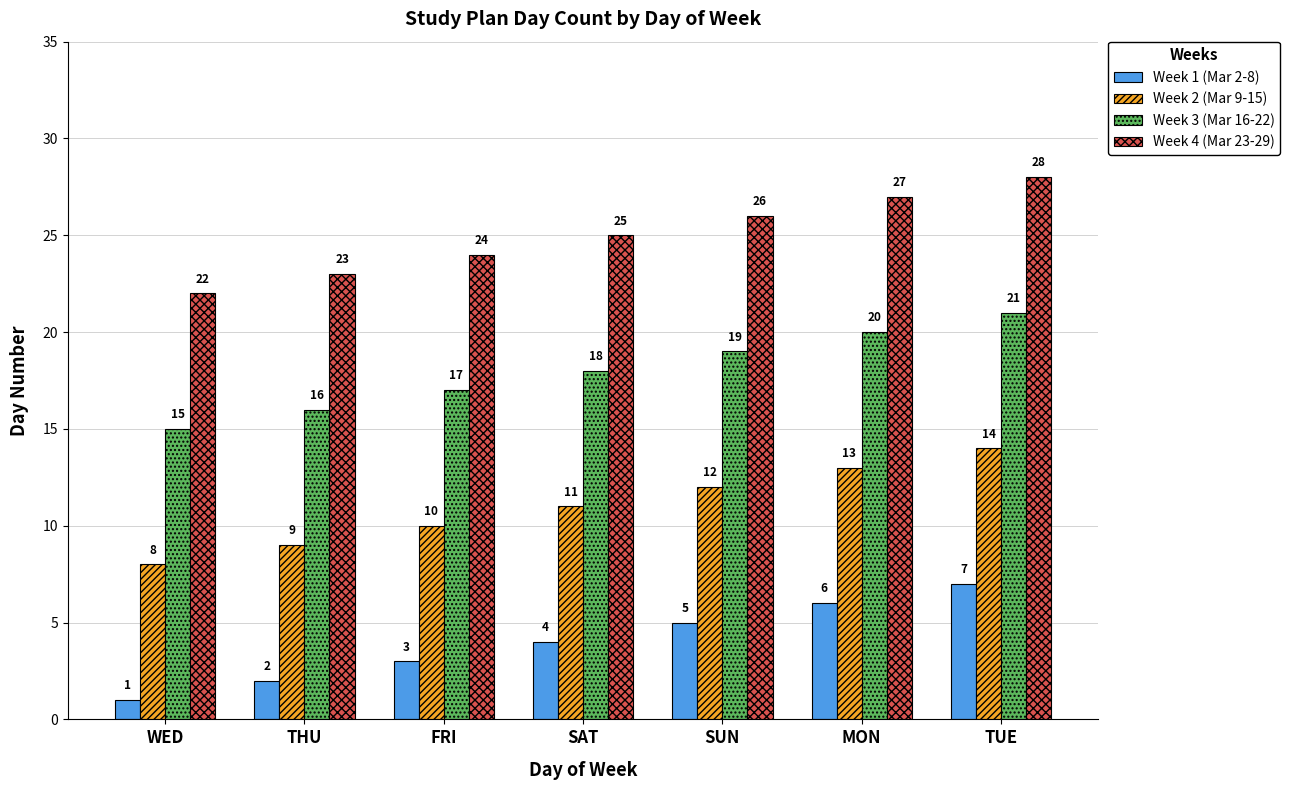

How many bars are there in total?

28